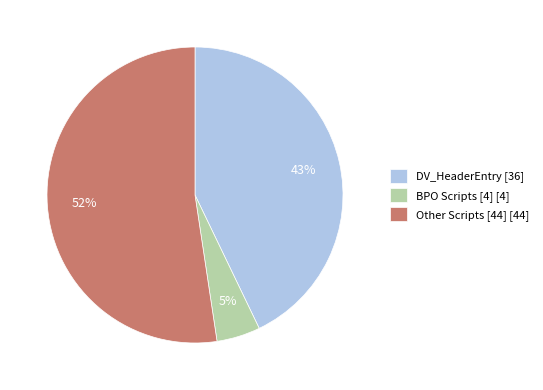

How many segments does this pie chart have?

3